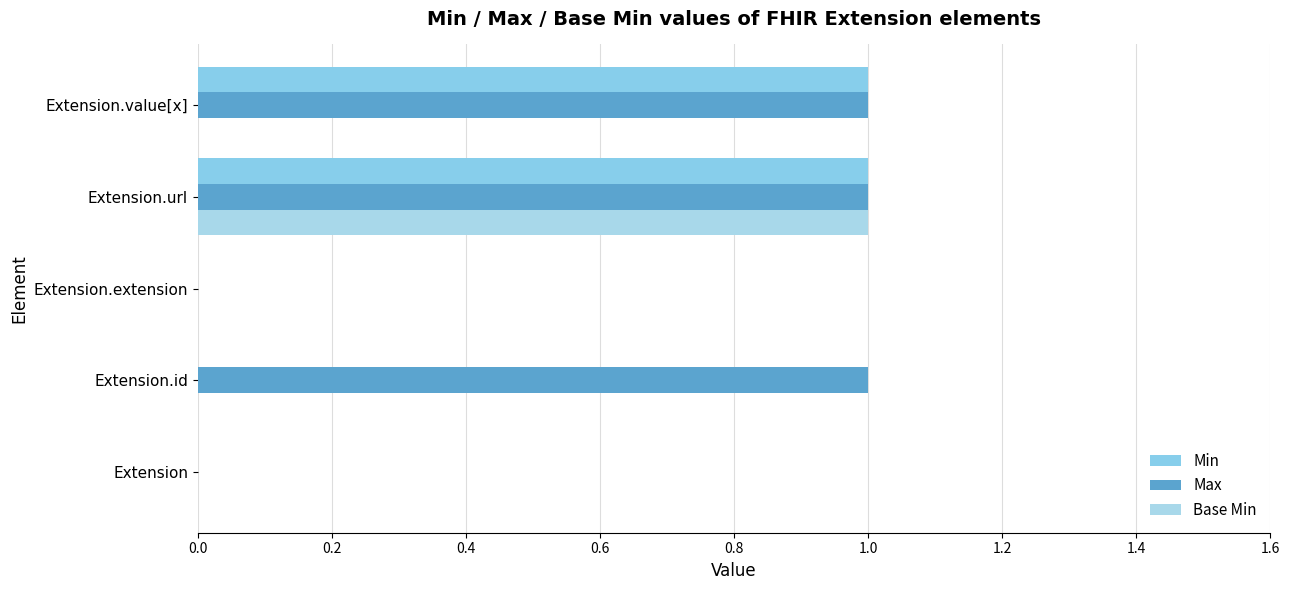

How many categories are shown in the chart?

5